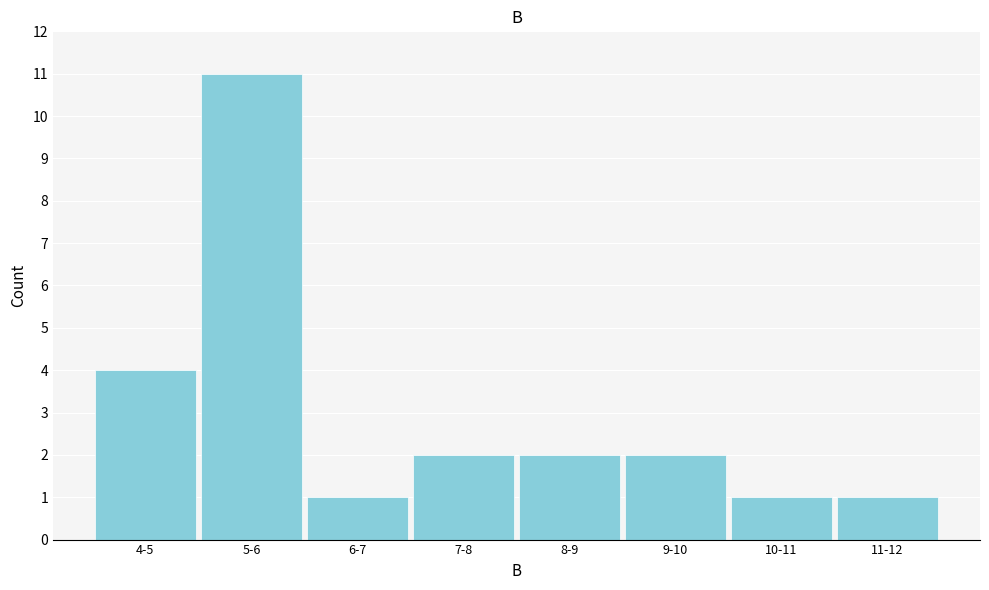

Reading left to right, transcribe all the data shown in this chart.

4-5=4	5-6=11	6-7=1	7-8=2	8-9=2	9-10=2	10-11=1	11-12=1